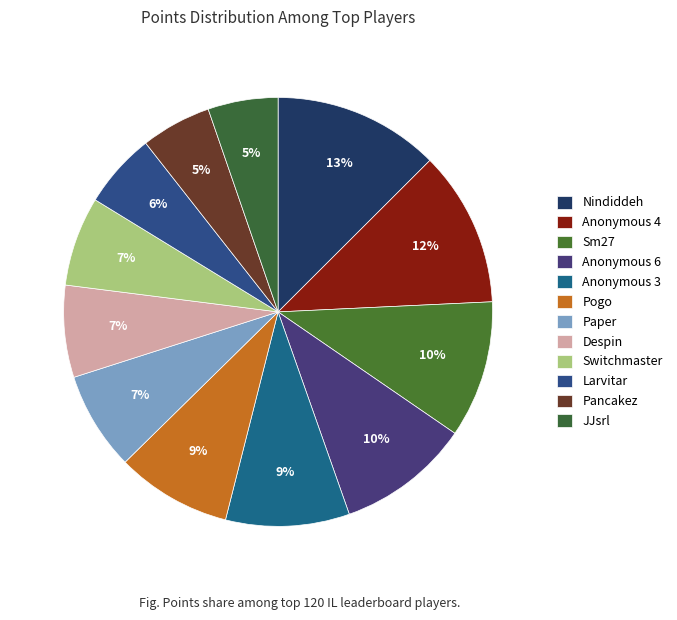

Rank the categories by value from lowest to highest.

JJsrl, Pancakez, Larvitar, Switchmaster, Despin, Paper, Pogo, Anonymous 3, Anonymous 6, Sm27, Anonymous 4, Nindiddeh